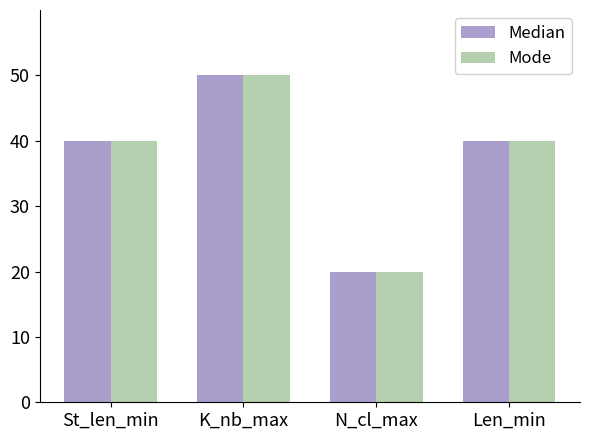

Does the chart contain stacked bars?

No